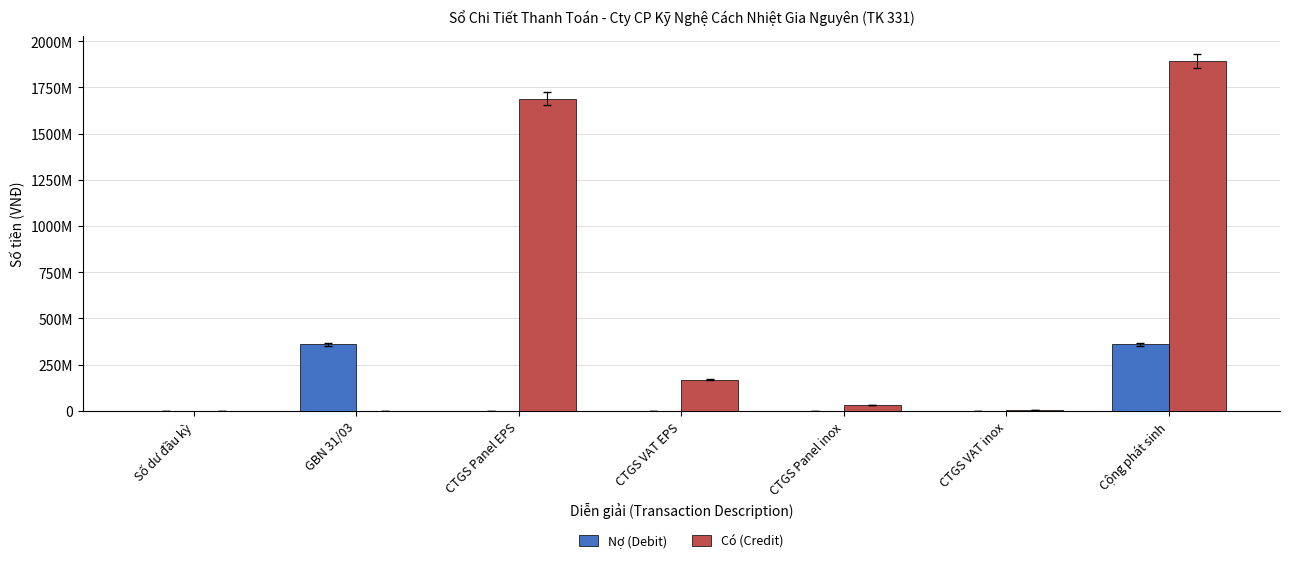

Are the bars horizontal?

No